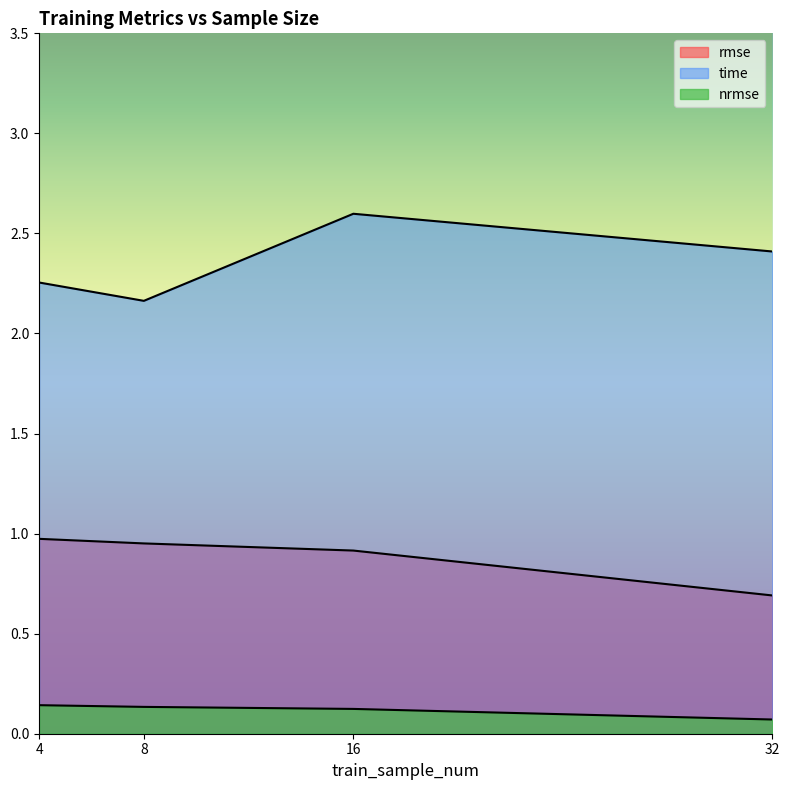

How many time values are between 2 and 3?

4